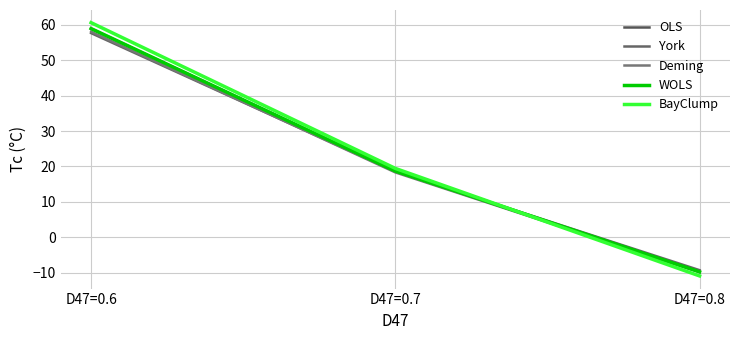

What value does the Deming series have at D47=0.8?

-9.9